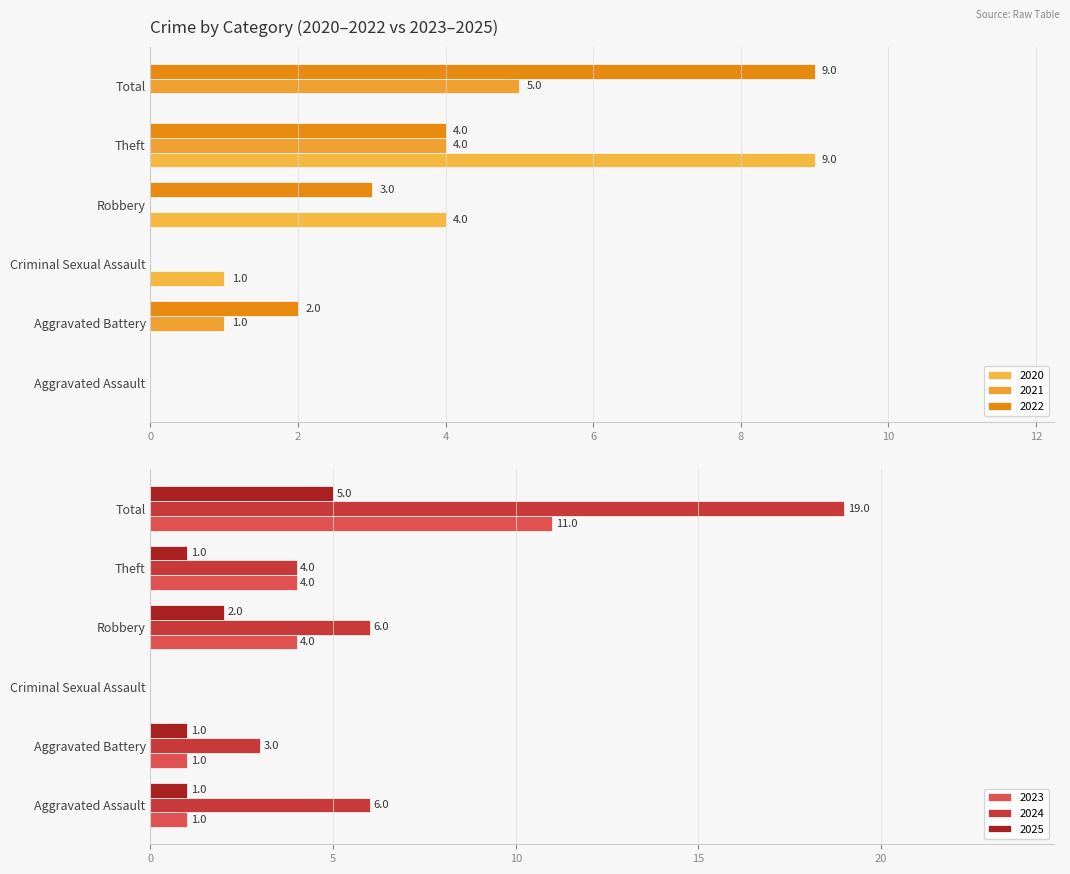

Reading left to right, transcribe all the data shown in this chart.

2020: 0	0	1	4	9	0
2021: 0	1	0	0	4	5
2022: 0	2	0	3	4	9
2023: 1	1	0	4	4	11
2024: 6	3	0	6	4	19
2025: 1	1	0	2	1	5